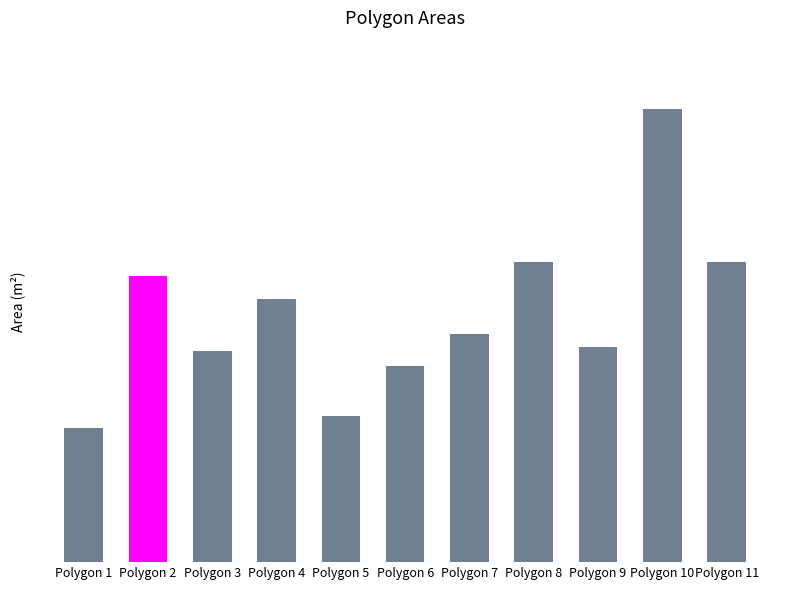

True or false: the data shows 0.6 at Polygon 2.

True